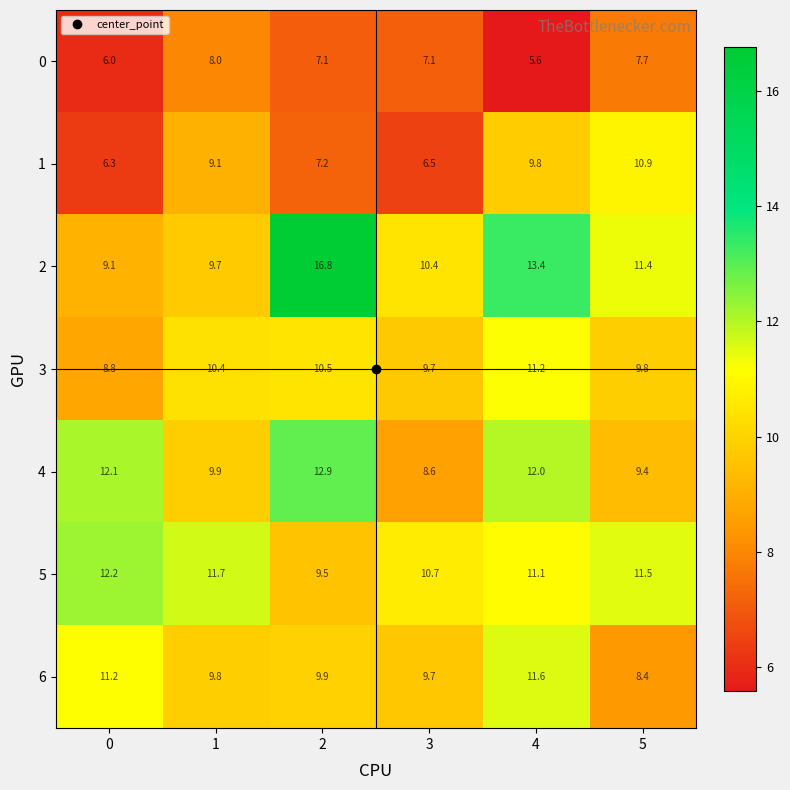

What is the difference between the maximum and minimum values in the 6 series?

3.2